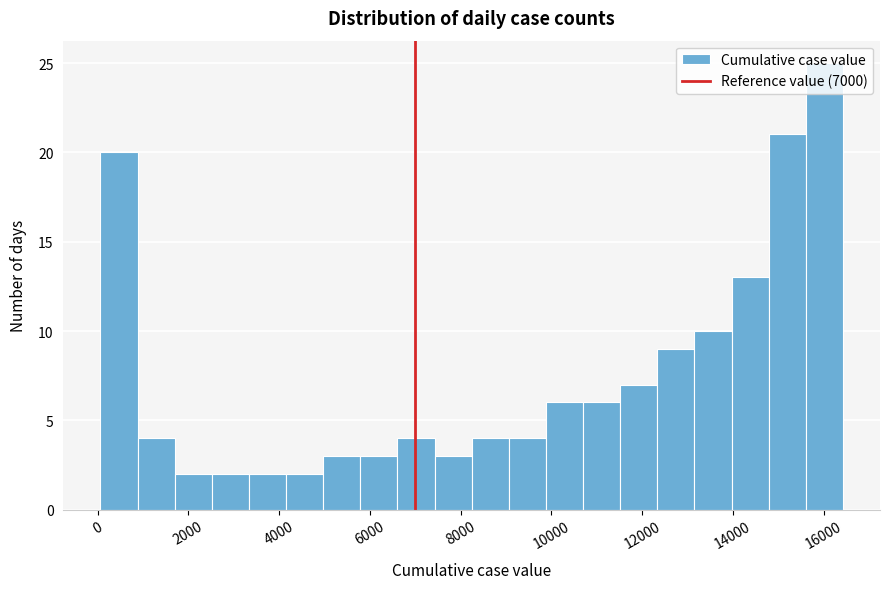

Reading left to right, list every bar in this chart as the range it spans on the x-axis followed by its height. Neither the bar edges nor the heights are printed on the chart, so give them approximately, as read against the axes.

0 to 800: 20
800 to 1600: 4
1600 to 2600: 2
2600 to 3400: 2
3400 to 4200: 2
4200 to 5000: 2
5000 to 5800: 3
5800 to 6600: 3
6600 to 7400: 4
7400 to 8200: 3
8200 to 9000: 4
9000 to 9800: 4
9800 to 10600: 6
10600 to 11600: 6
11600 to 12400: 7
12400 to 13200: 9
13200 to 14000: 10
14000 to 14800: 13
14800 to 15600: 21
15600 to 16400: 25